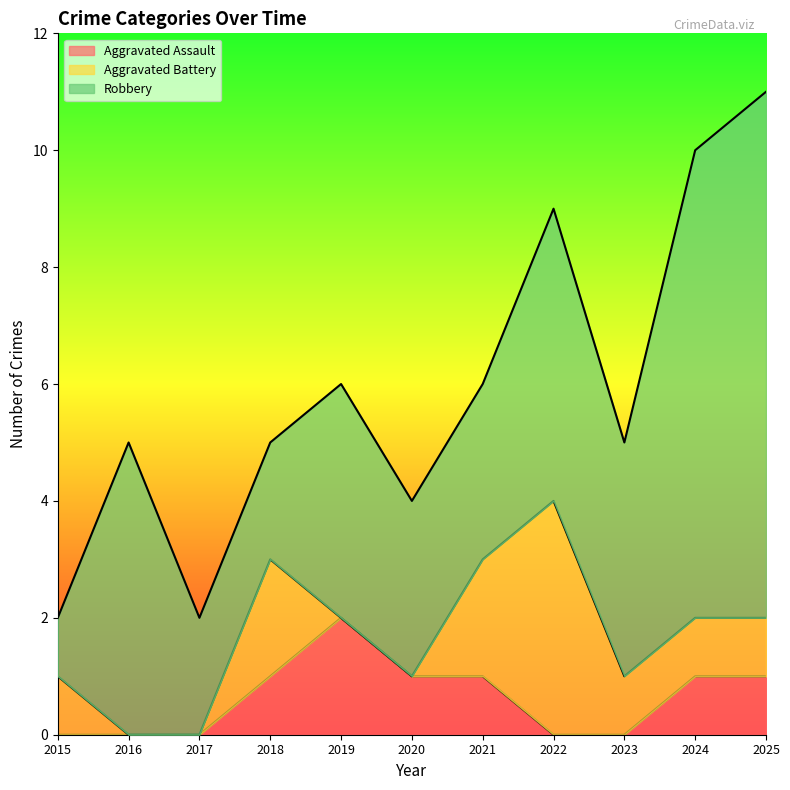

At which label does Robbery first exceed 4?

2016